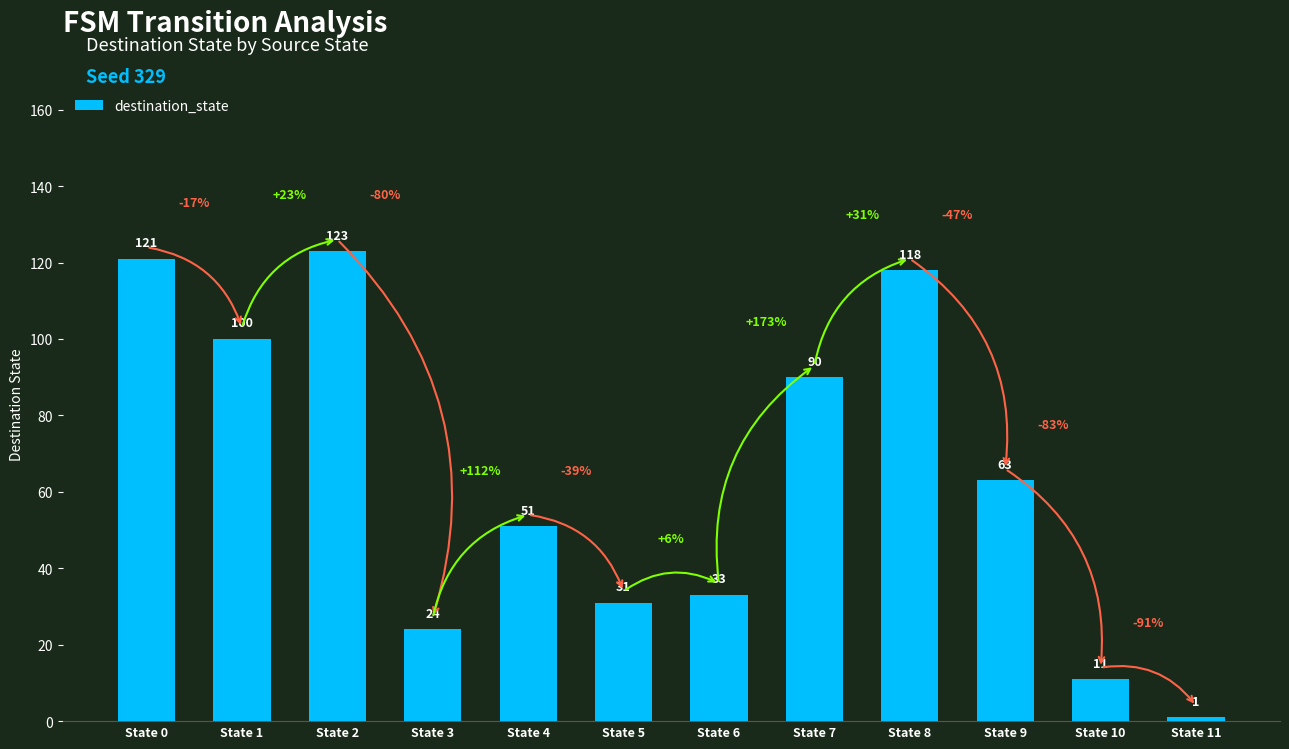

List the labels in order of value, largest first.

State 2, State 0, State 8, State 1, State 7, State 9, State 4, State 6, State 5, State 3, State 10, State 11